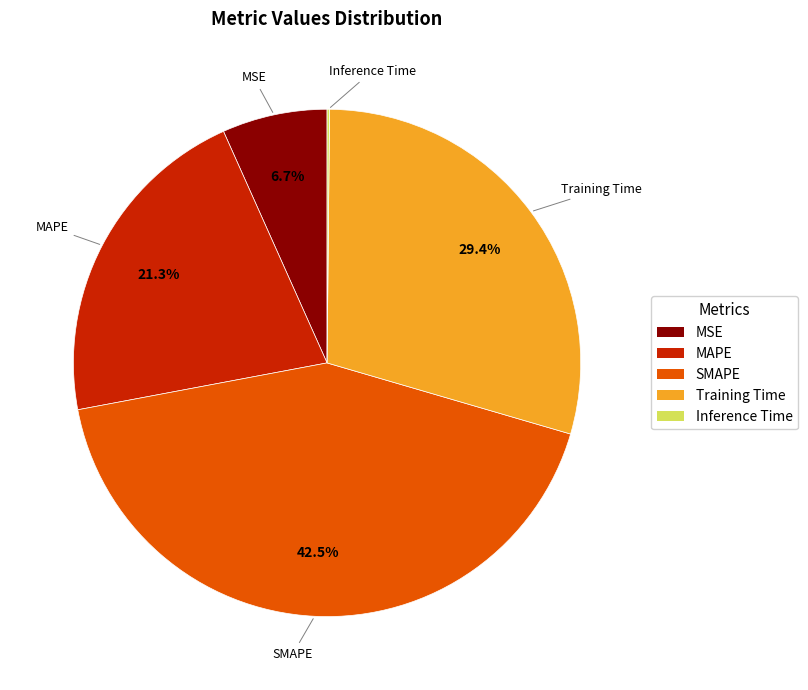

What portion of the pie excludes Training Time?

70.6%